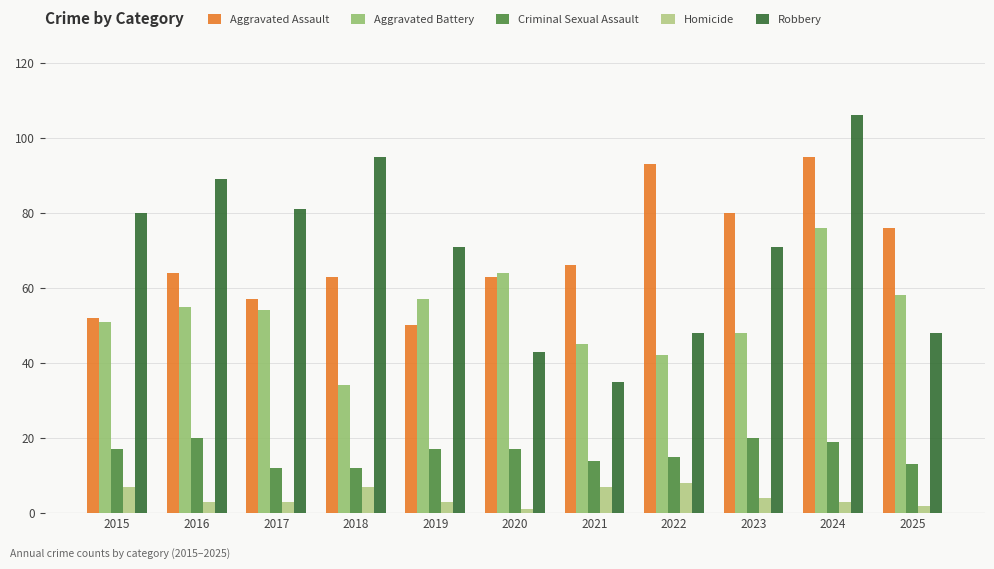

How many groups of bars are there?

11